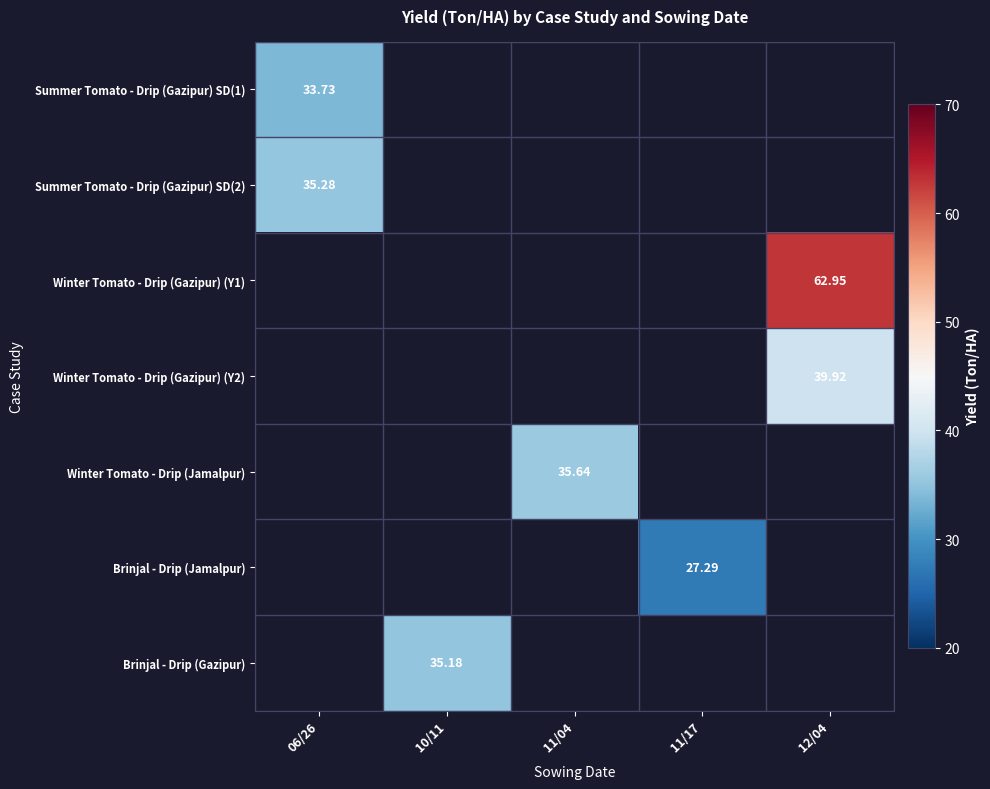

Which category has the highest value across all series?

12/04